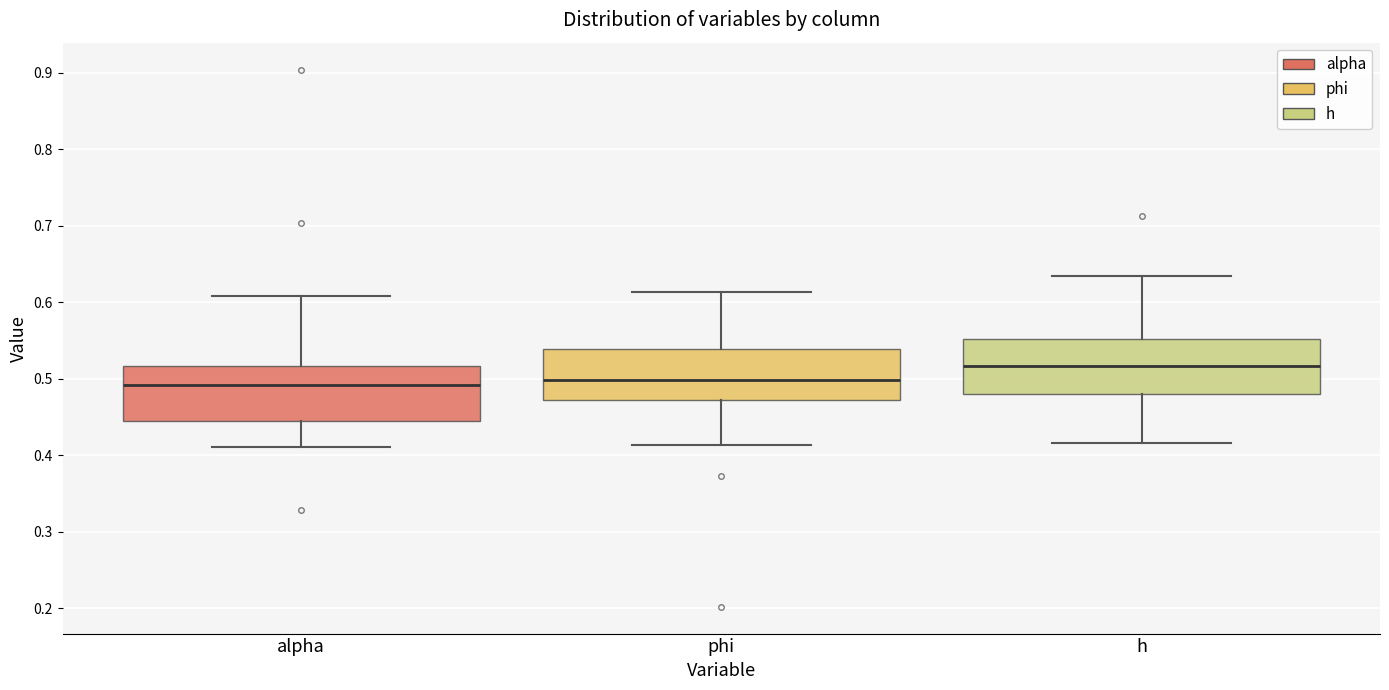

Reading left to right, transcribe this box plot: for each box, give where its median line is, the range the box spans, and where its two whiskers end, as read against the y-axis. The values are not printed on the chart, so give them approximately, as read against the axis.

alpha: median 0.49, box 0.44 to 0.52, whiskers 0.41 to 0.61
phi: median 0.50, box 0.47 to 0.54, whiskers 0.41 to 0.61
h: median 0.52, box 0.48 to 0.55, whiskers 0.42 to 0.63